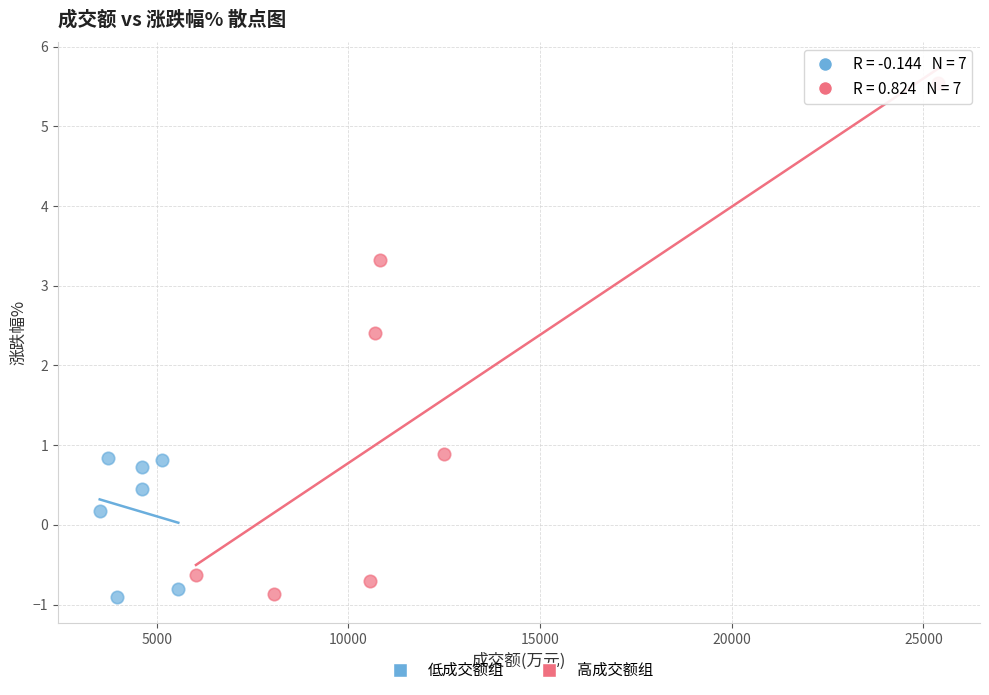

Which series has the widest spread of Y values?

高成交额组